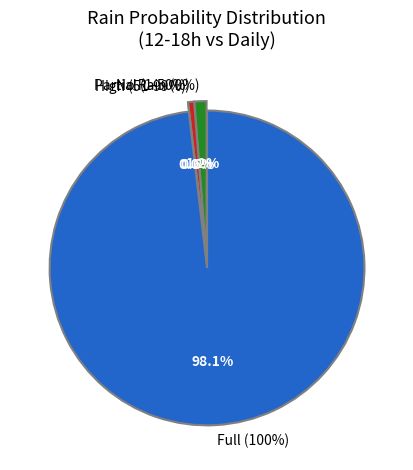

Which has a higher value, 100 or 100?

100